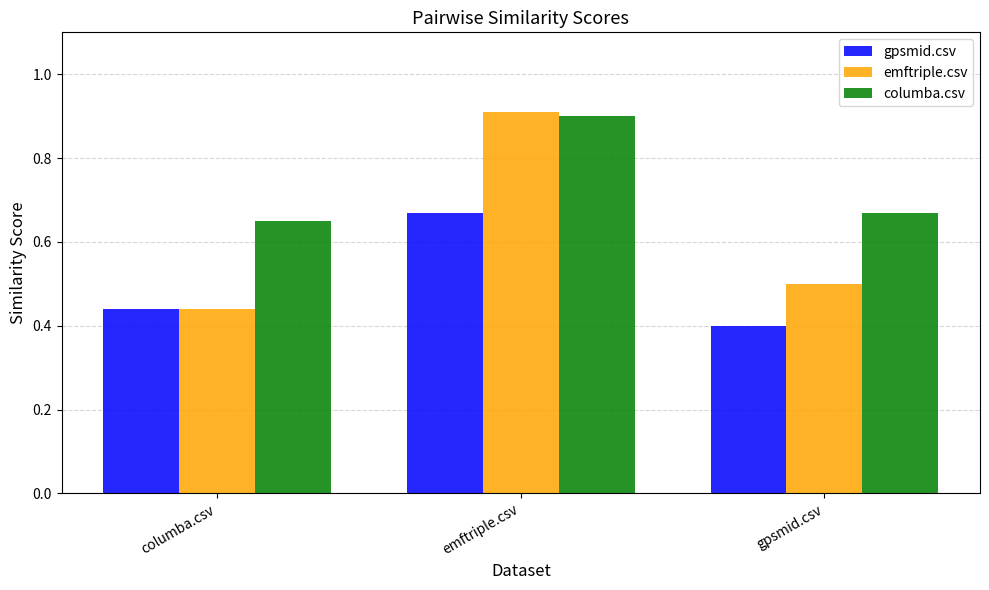

What are all the series names shown in the legend?

gpsmid.csv, emftriple.csv, columba.csv